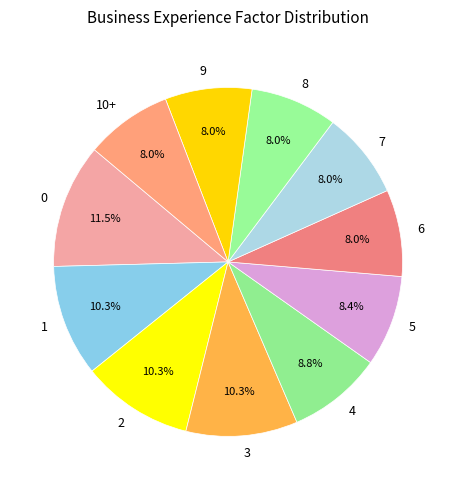

Between 10+ and 4, which is larger?

4